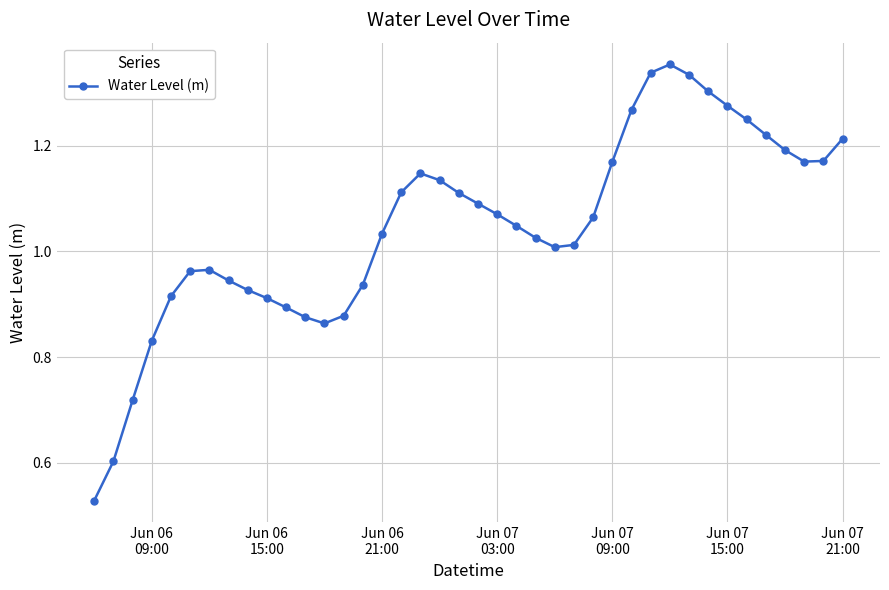

What is the sum of all values?

41.9